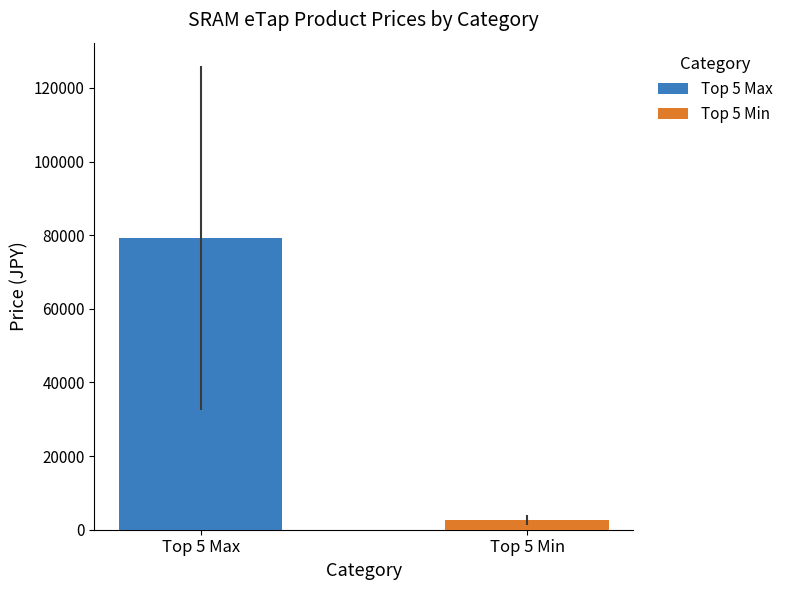

Which series has the widest spread of values?

Top 5 Max